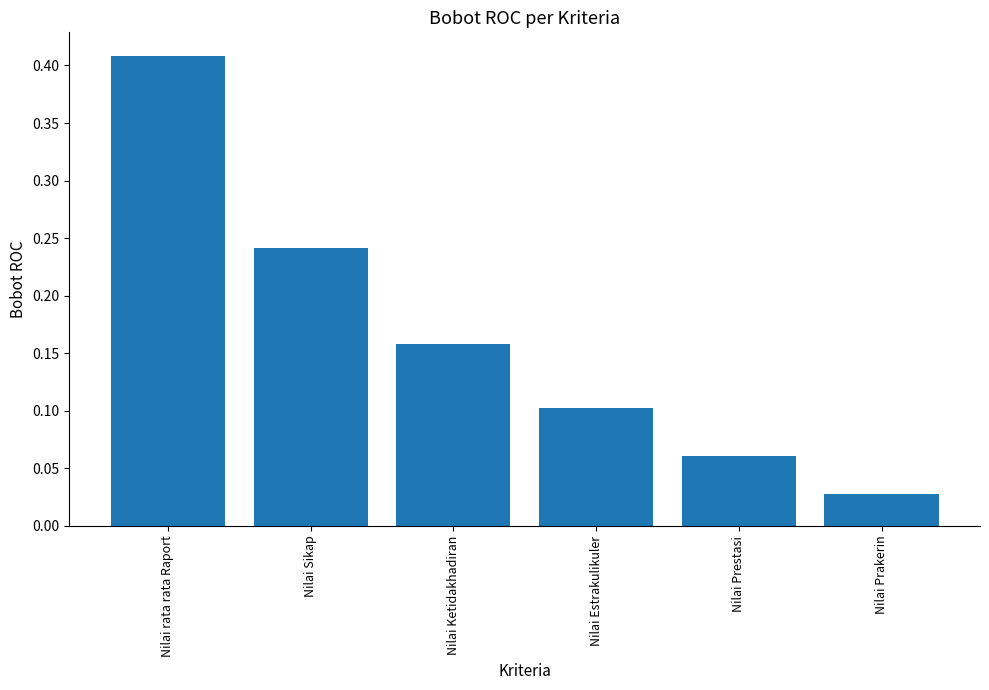

What is the difference between the values at Nilai rata rata Raport and Nilai Prestasi?

0.3